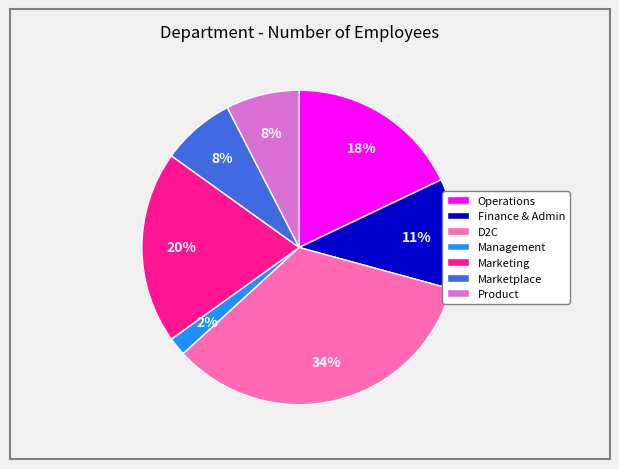

True or false: Management accounts for 2% of the total.

True